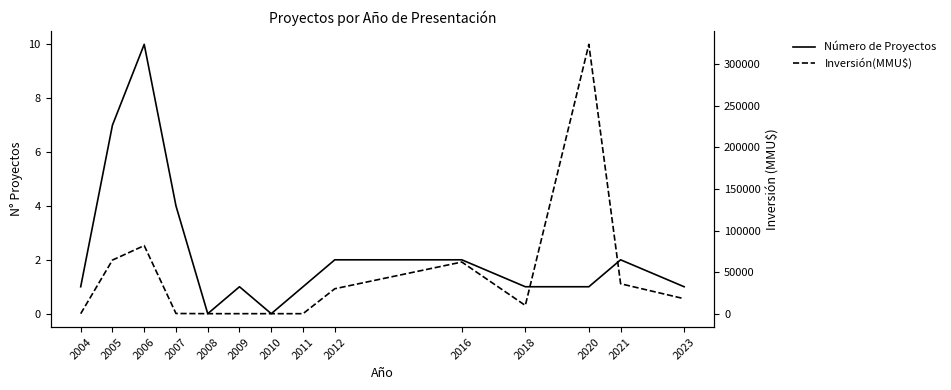

What is the approximate value of Número de Proyectos at 2023?

1